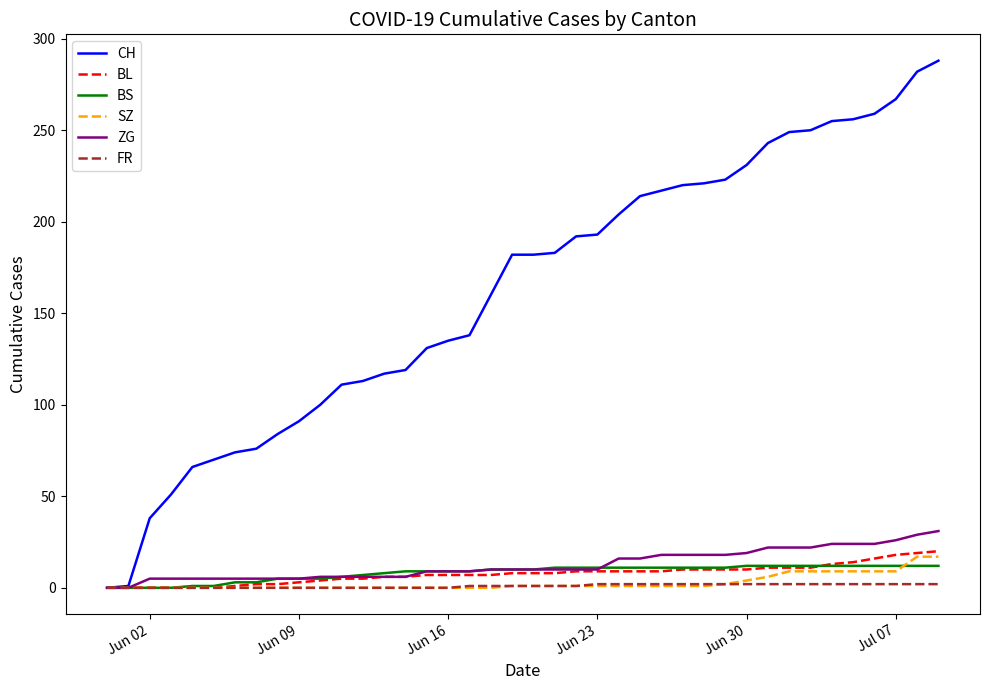

Does the chart display data point markers on the line(s)?

No